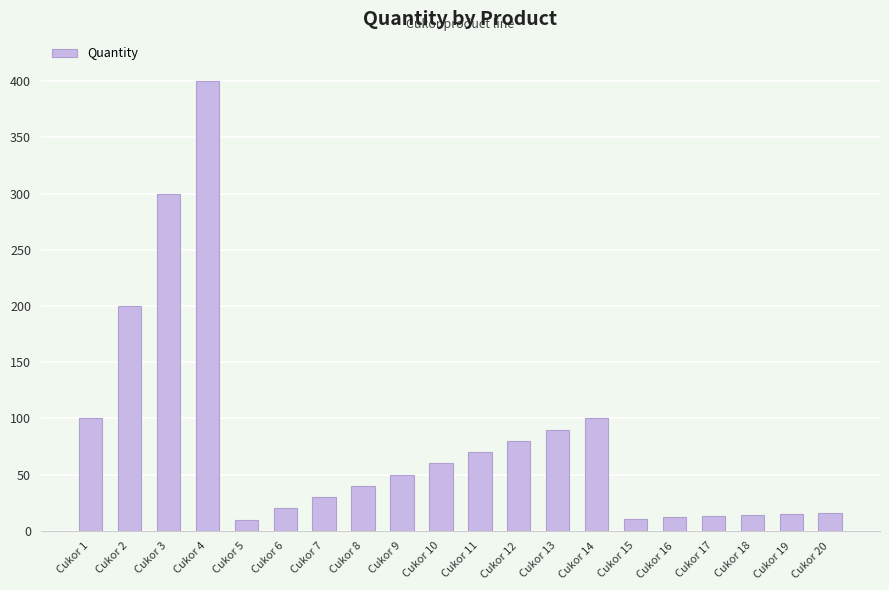

How many series are shown in this chart?

1